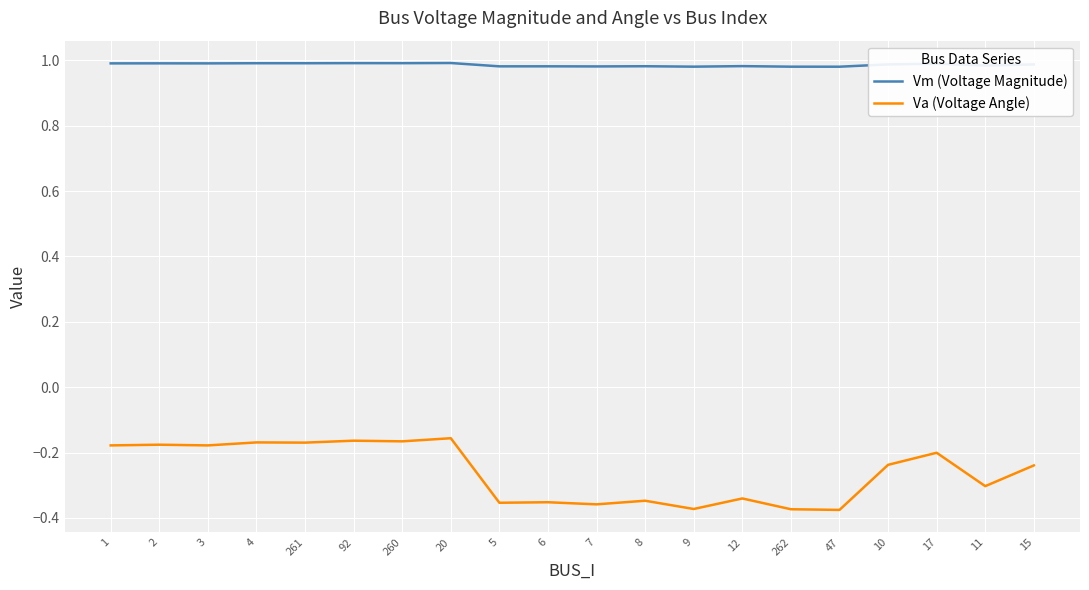

True or false: Vm (Voltage Magnitude) and Va (Voltage Angle) cross at least once.

False